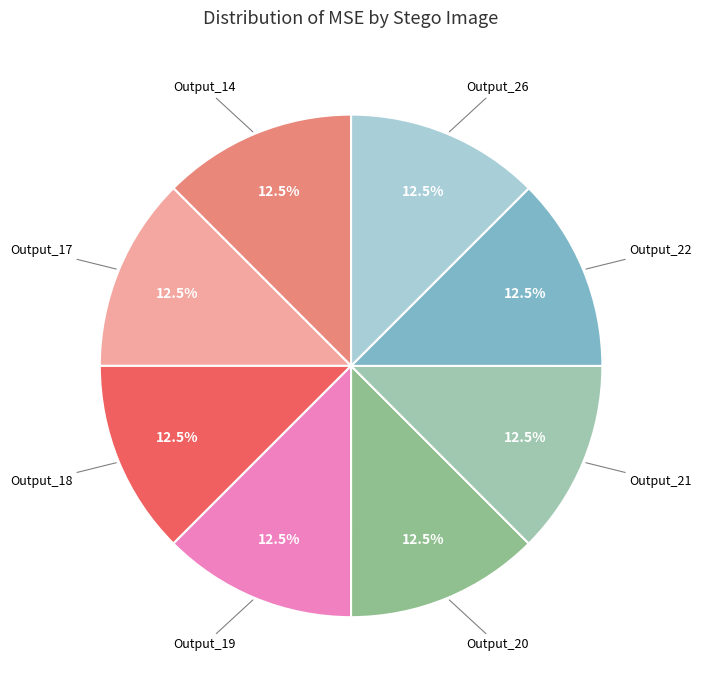

Which category has the biggest portion of the pie?

Output_26